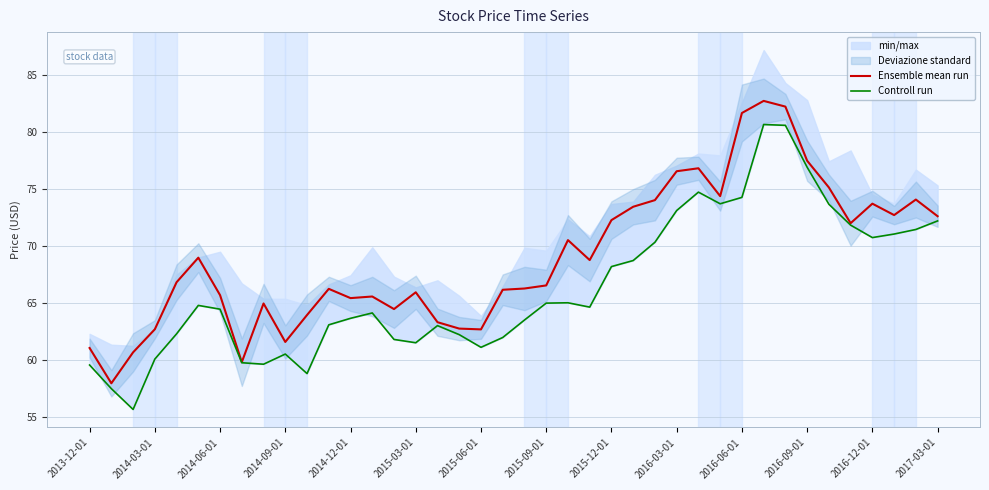

True or false: Ensemble mean run has a value of 72.6 at 2017-03-01.

True